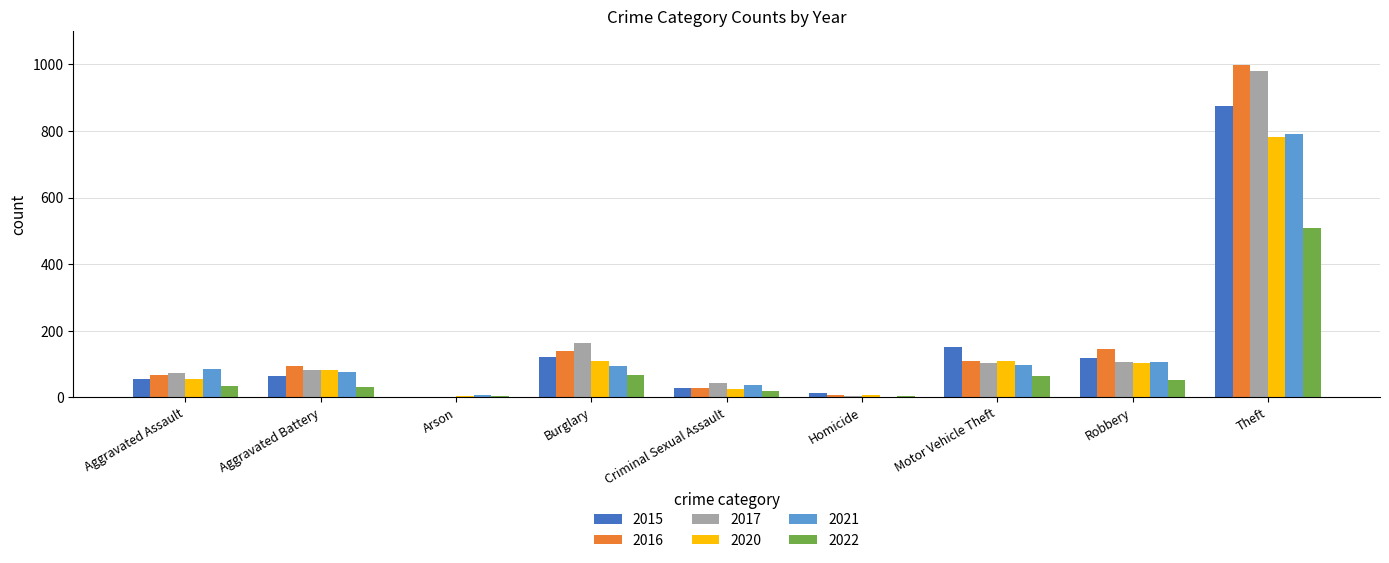

At which label does 2016 reach its peak?

Theft